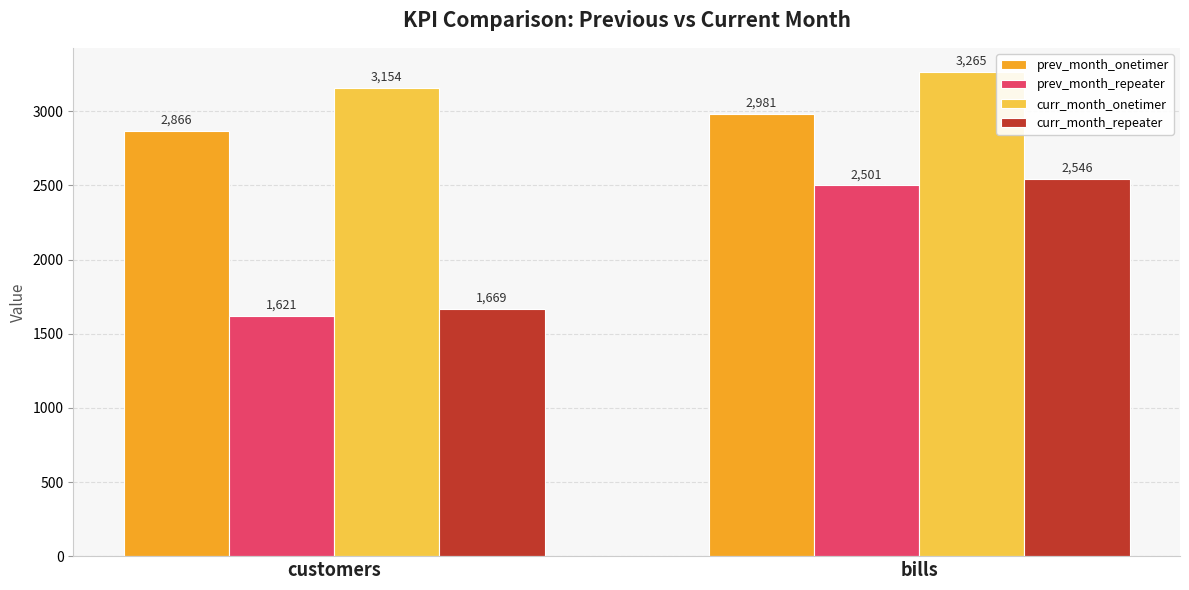

Reading right to left, what are all the values shown in this chart?

prev_month_onetimer: bills=2981	customers=2866
prev_month_repeater: bills=2501	customers=1621
curr_month_onetimer: bills=3265	customers=3154
curr_month_repeater: bills=2546	customers=1669